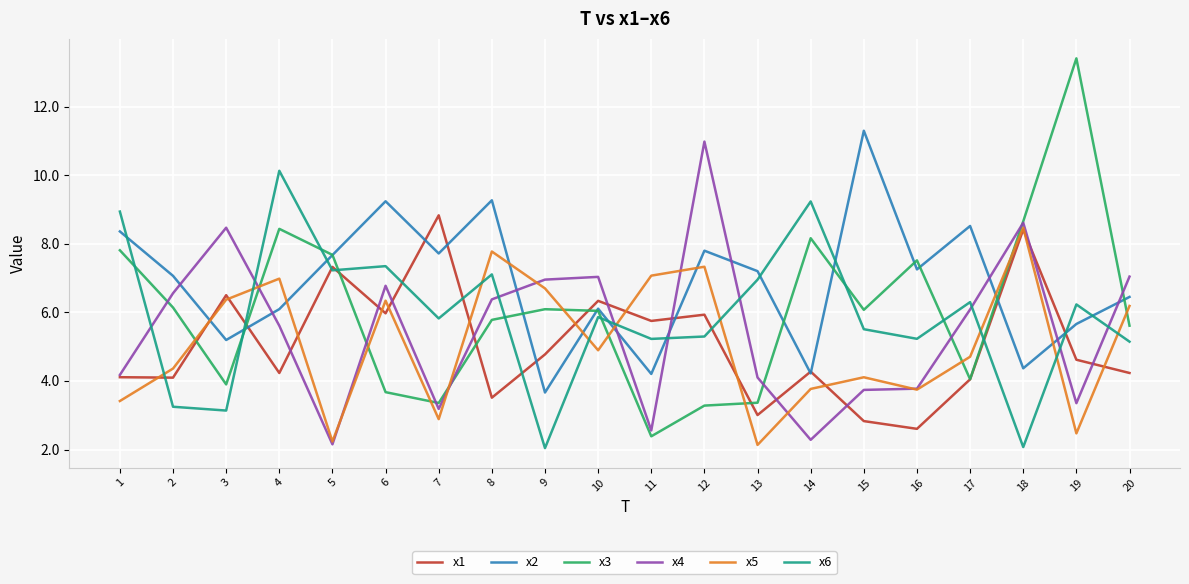

How many times do x1 and x5 cross each other?

13